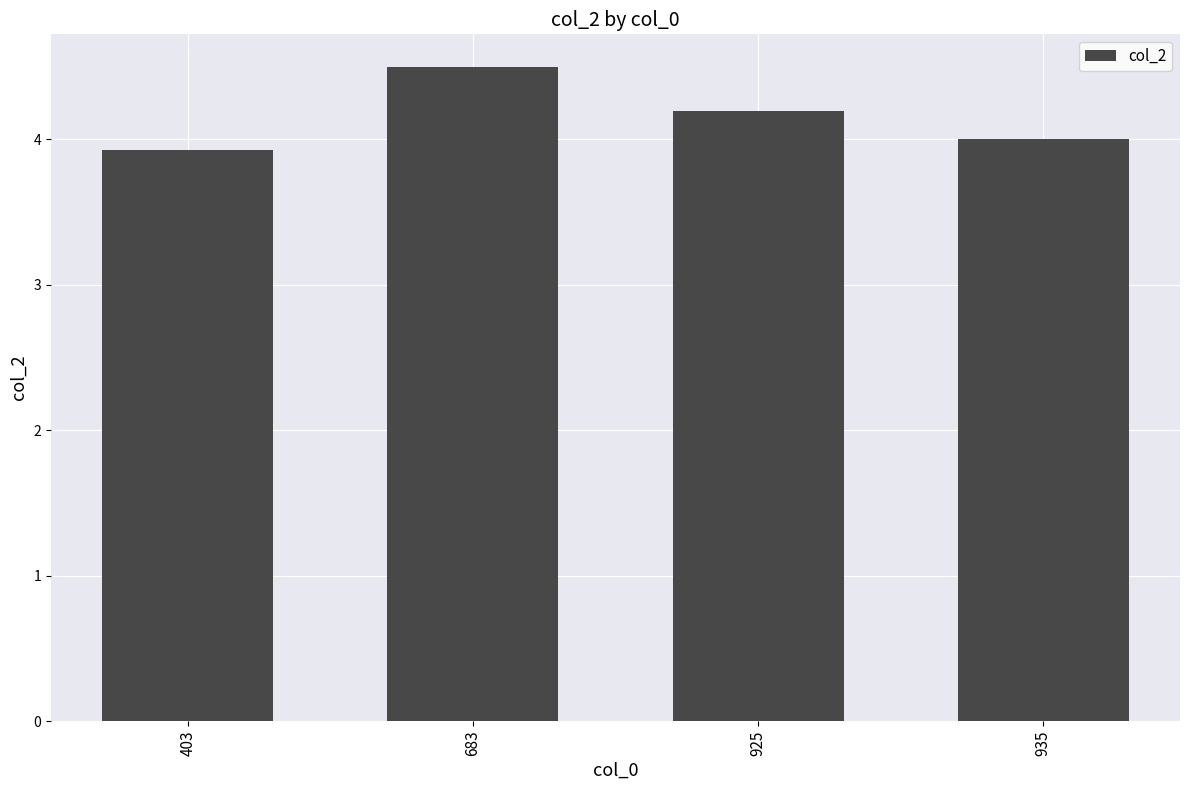

Between 683 and 925, which is larger?

683